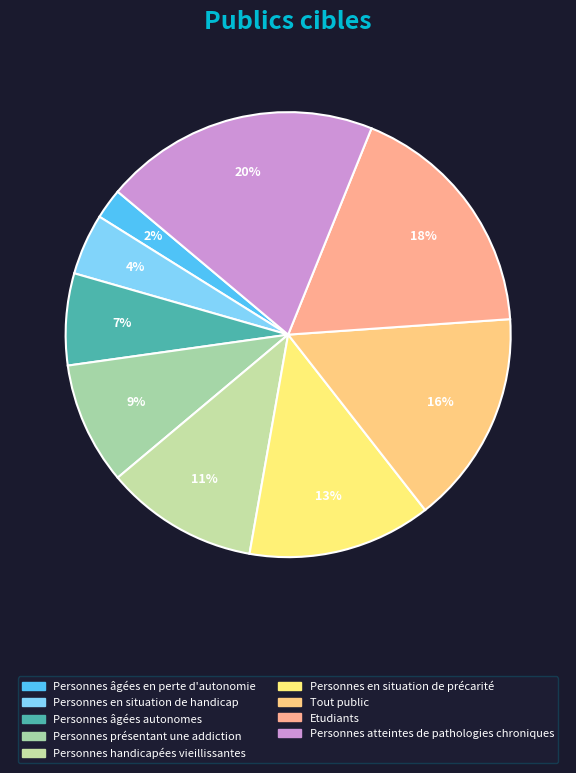

Combined, do Personnes handicapées vieillissantes and Personnes présentant une addiction account for over 50%?

No